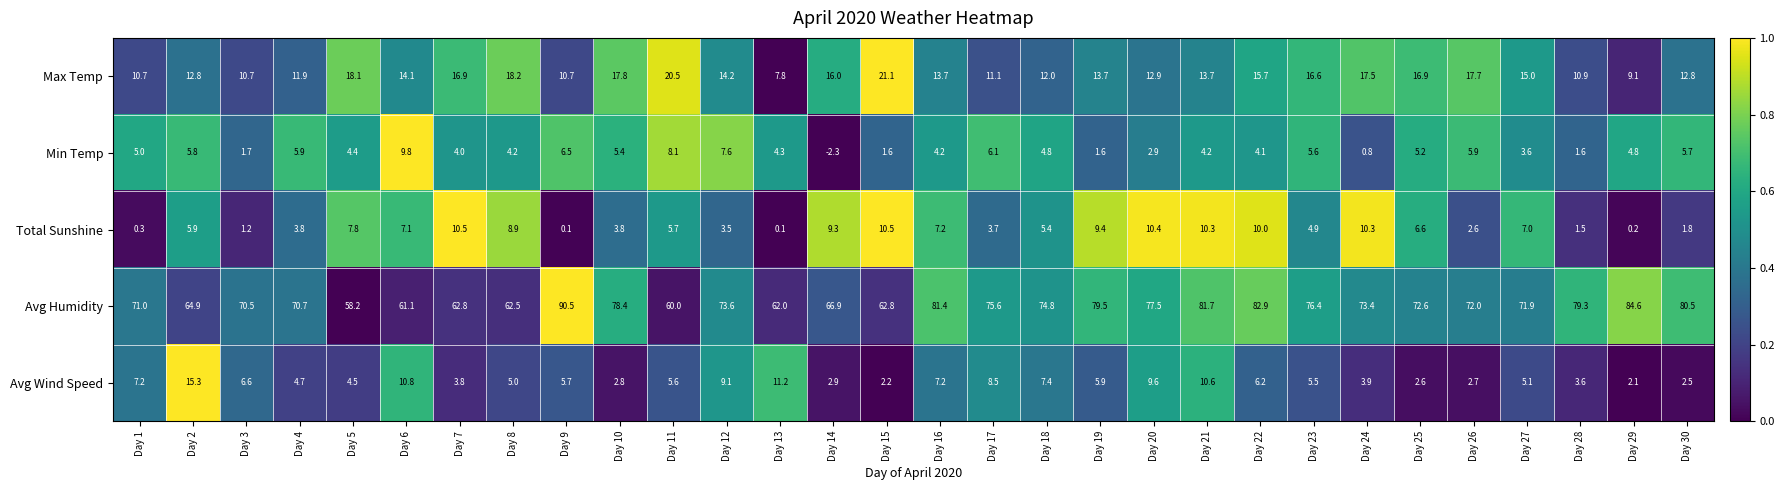

At which label is Avg Wind Speed closest to 8?

Day 17